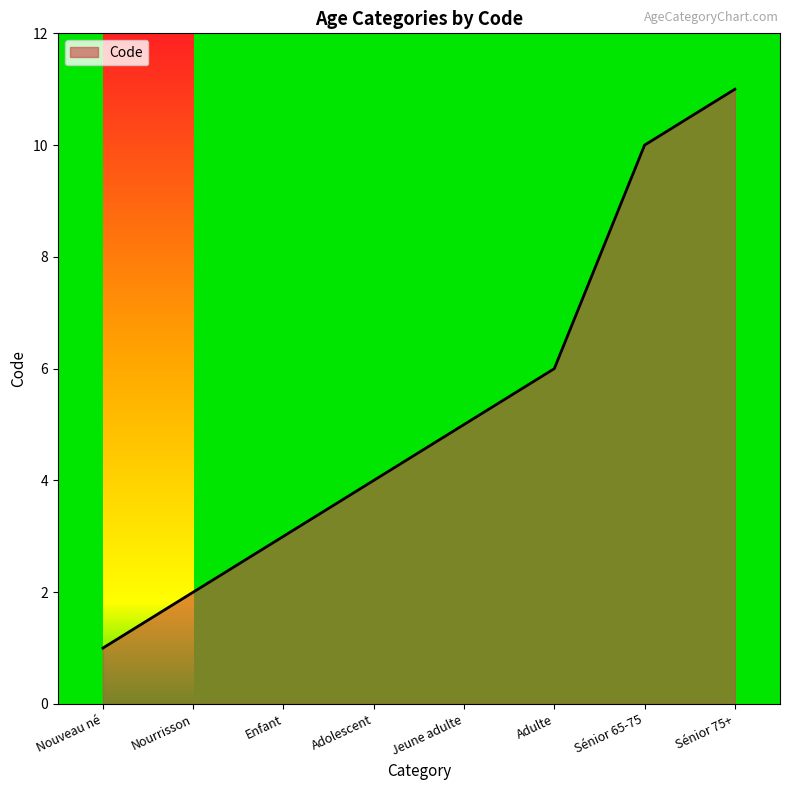

How many lines are shown in the chart?

1